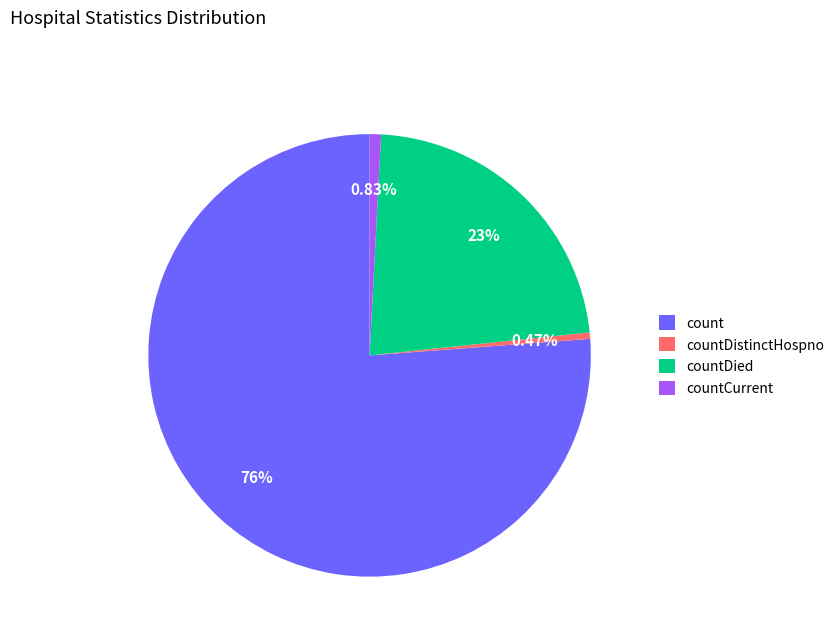

Which has a higher value, countDied or count?

count